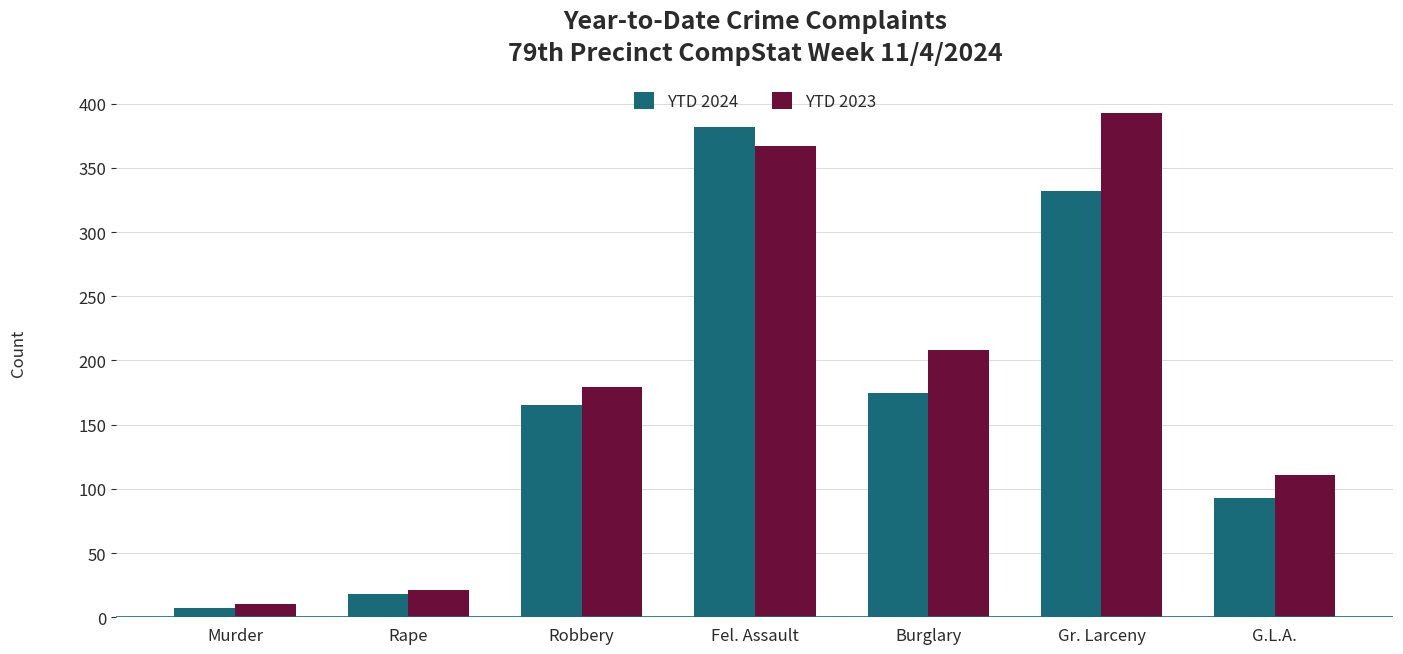

Rank the series by their maximum value, from lowest to highest.

YTD 2024, YTD 2023